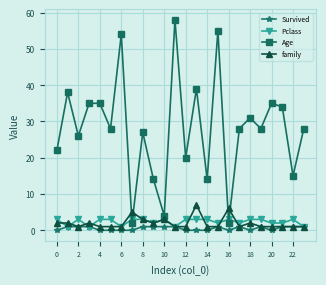

True or false: Pclass has more than 1 points higher than both neighbors.

True